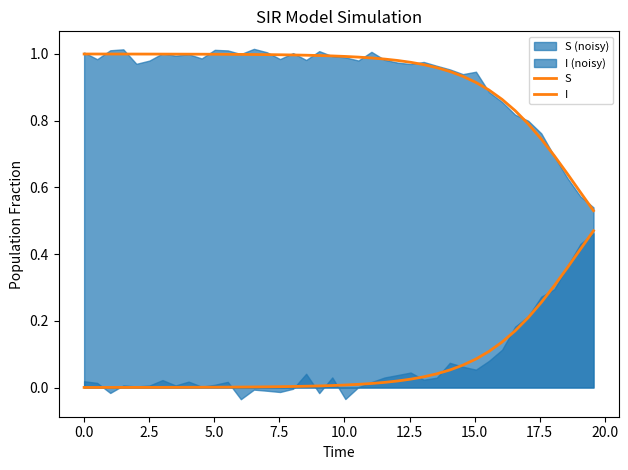

Does the chart have visible grid lines?

No